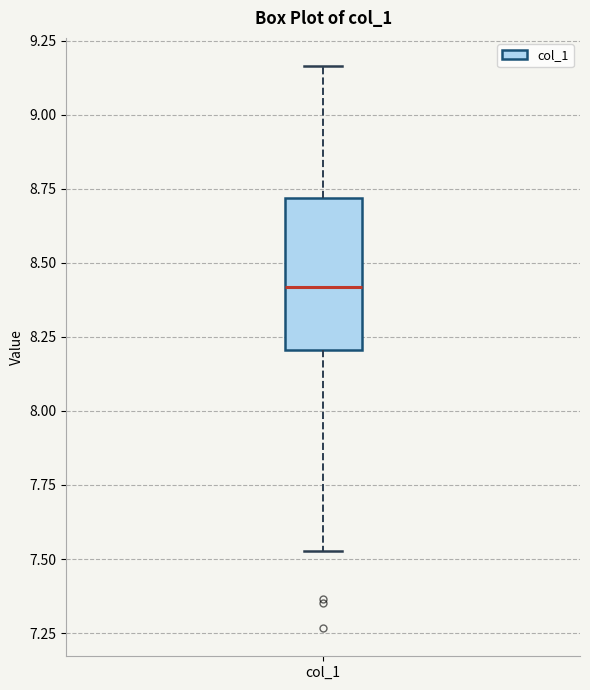

Read this box plot against the y-axis: the position of the median line, the range covered by the box, and the ends of both whiskers. The values are not printed on the chart, so give them approximately, as read against the axis.

median 8.40, box 8.20 to 8.70, whiskers 7.55 to 9.15